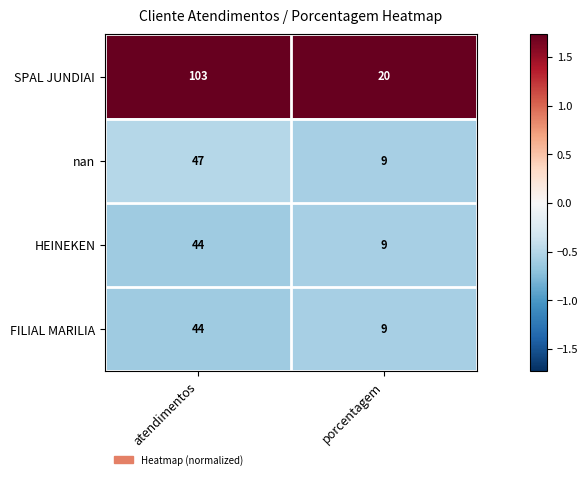

What is the minimum value shown in the chart?

9